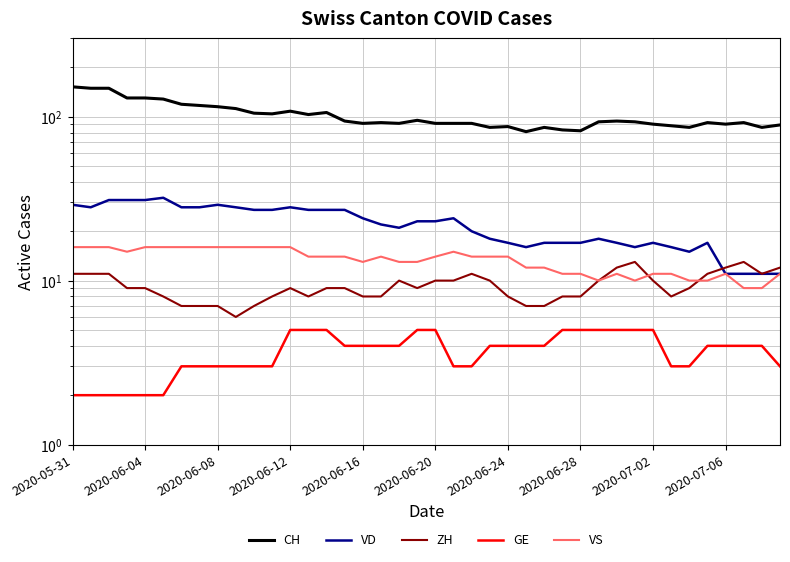

Which series has the widest spread of values?

CH